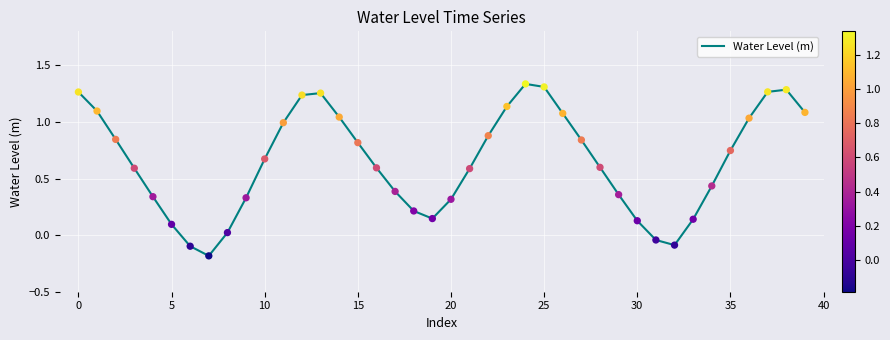

What is the difference between the maximum and minimum values?

1.5